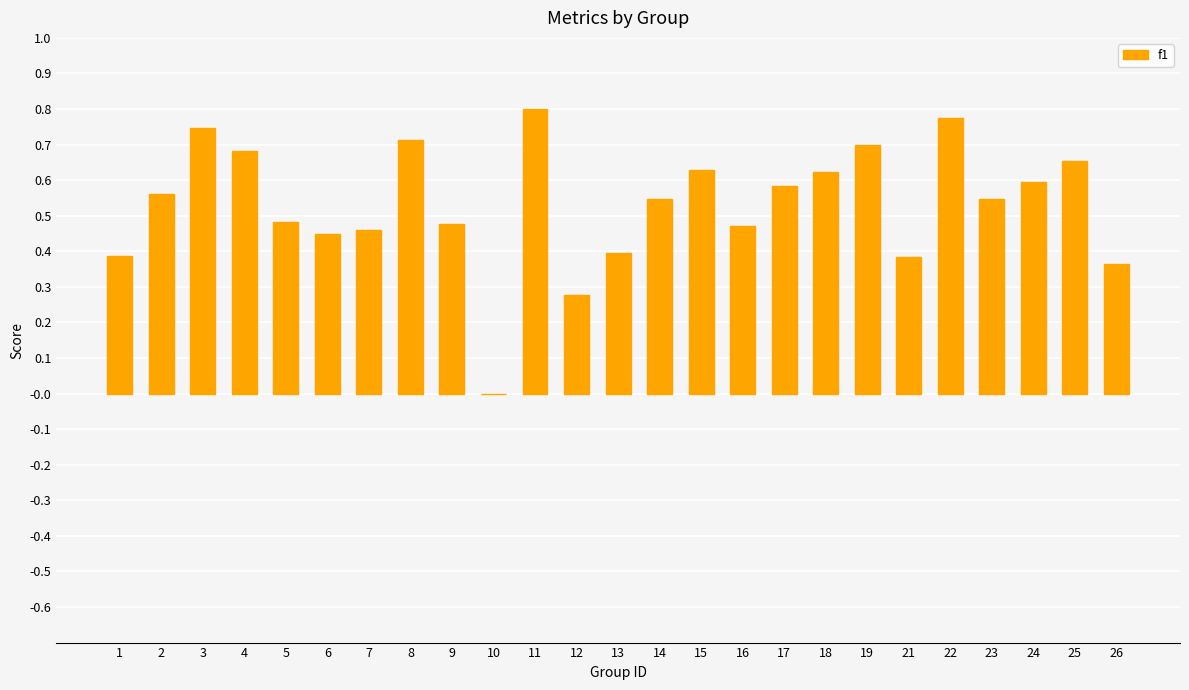

Is it true that the value at 26 is 0.4?

True